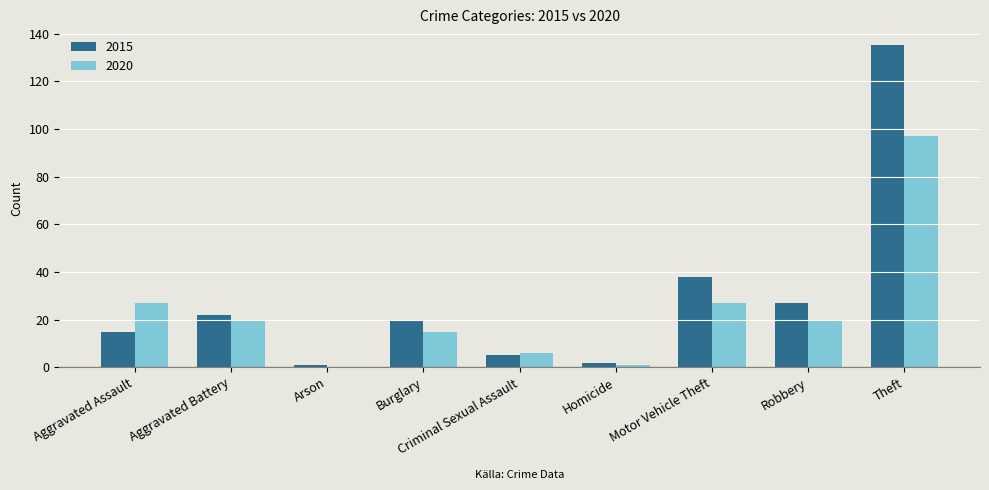

At which label is 2015 closest to 68?

Motor Vehicle Theft